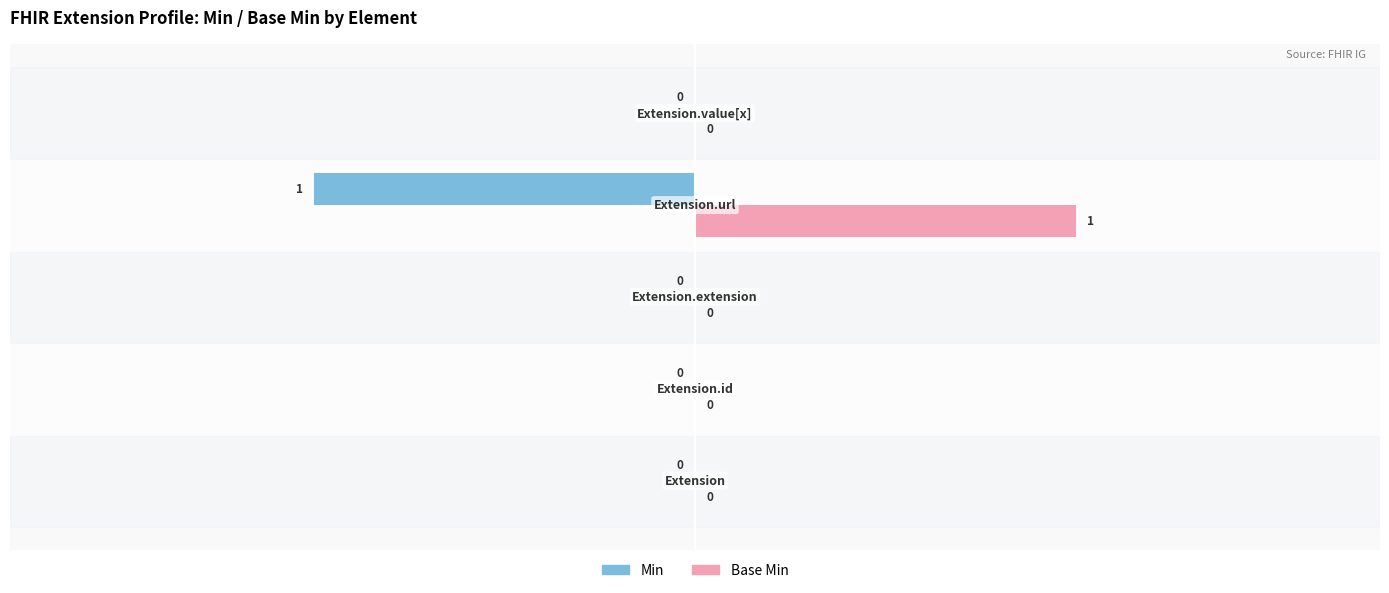

Which series has the largest total across all categories?

Base Min